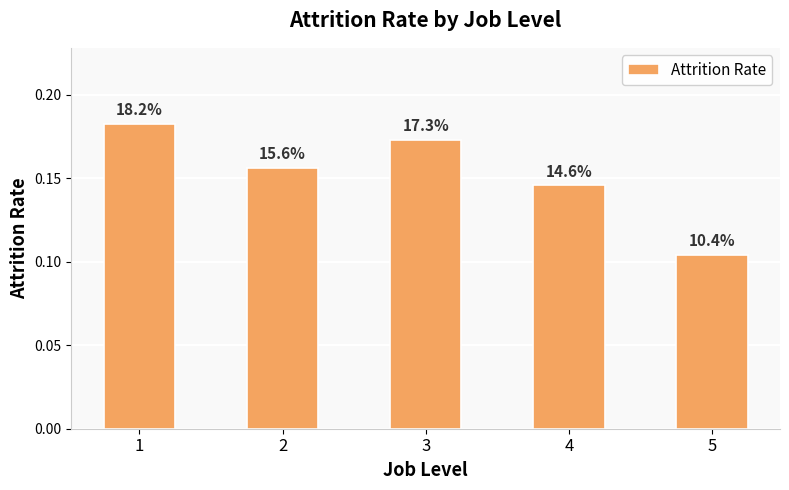

What is the value of the 4th bar from the left?

0.1